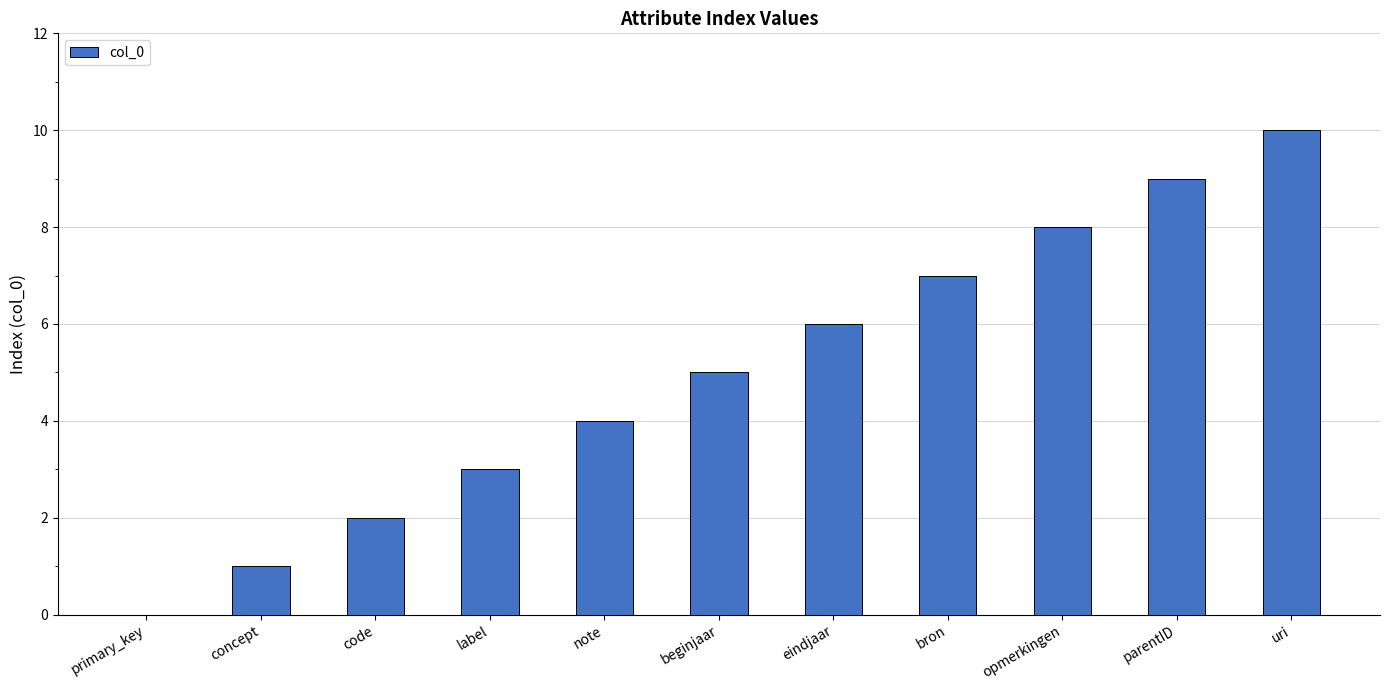

Which has a higher value, primary_key or beginjaar?

beginjaar